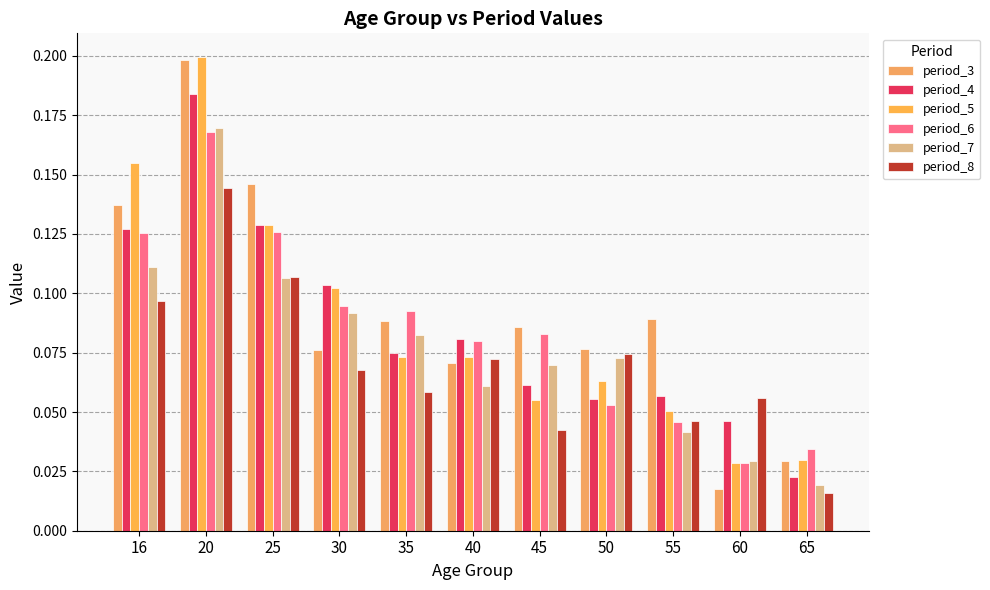

How many bars are there in each group?

6